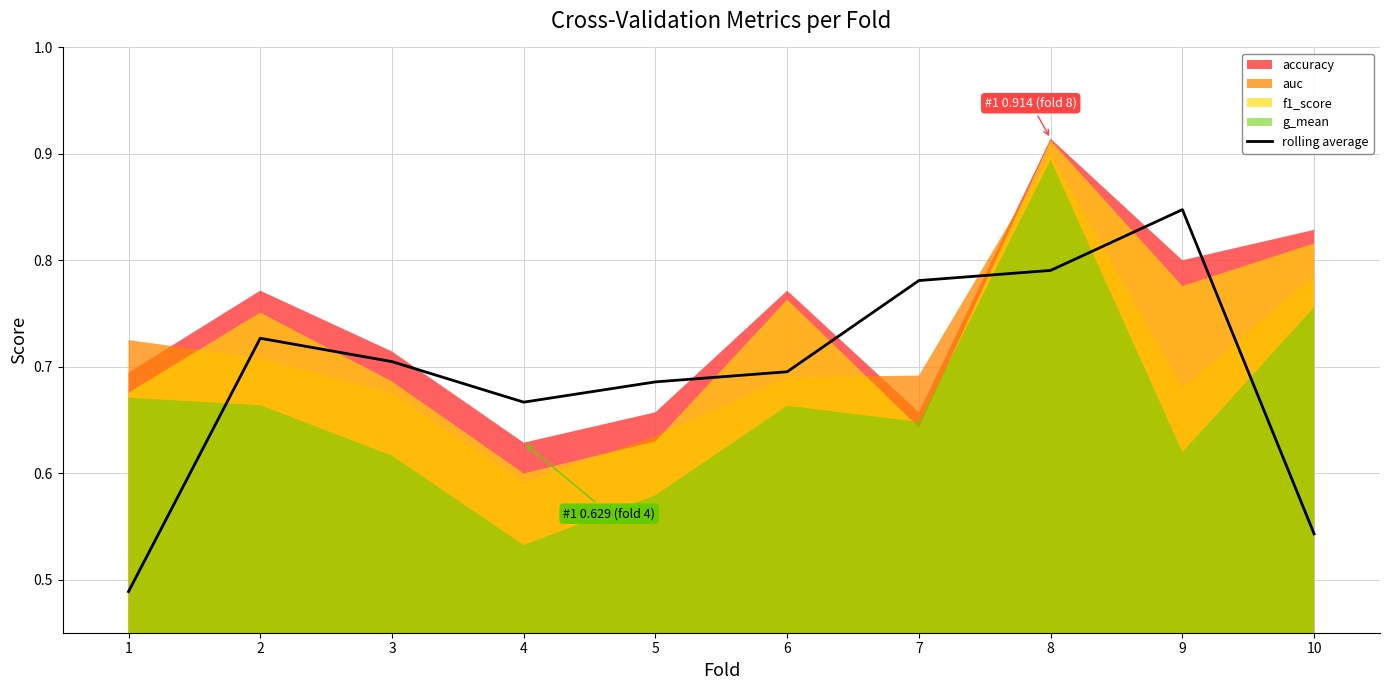

How many data points does each series have?

10